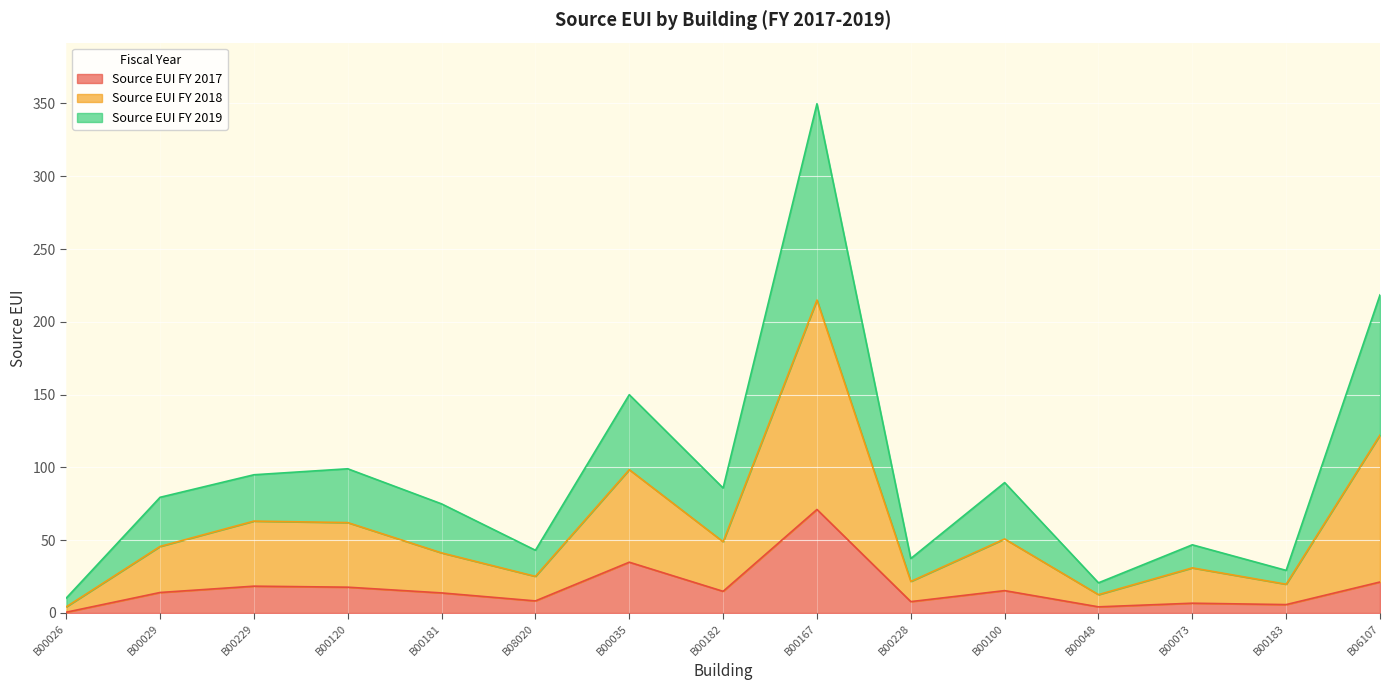

At which category is the sum across all series the highest?

B00167